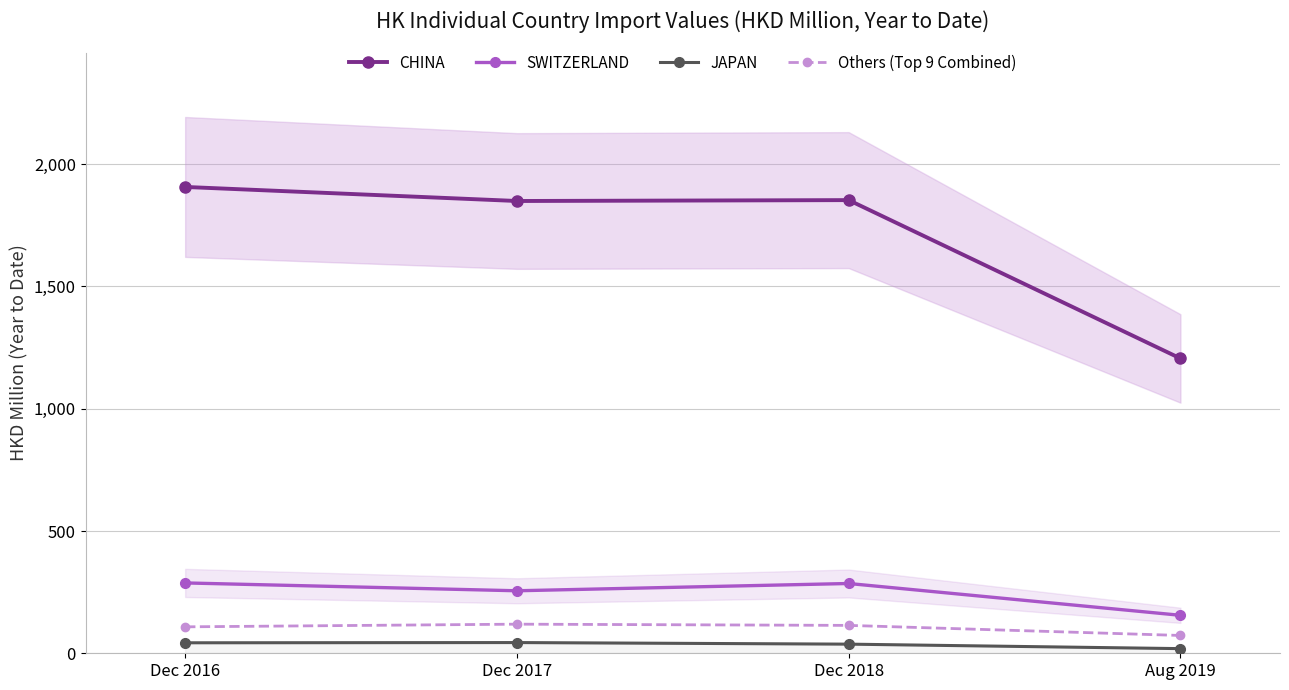

List the series in order of their peak value, highest first.

CHINA, SWITZERLAND, Others (Top 9 Combined), JAPAN